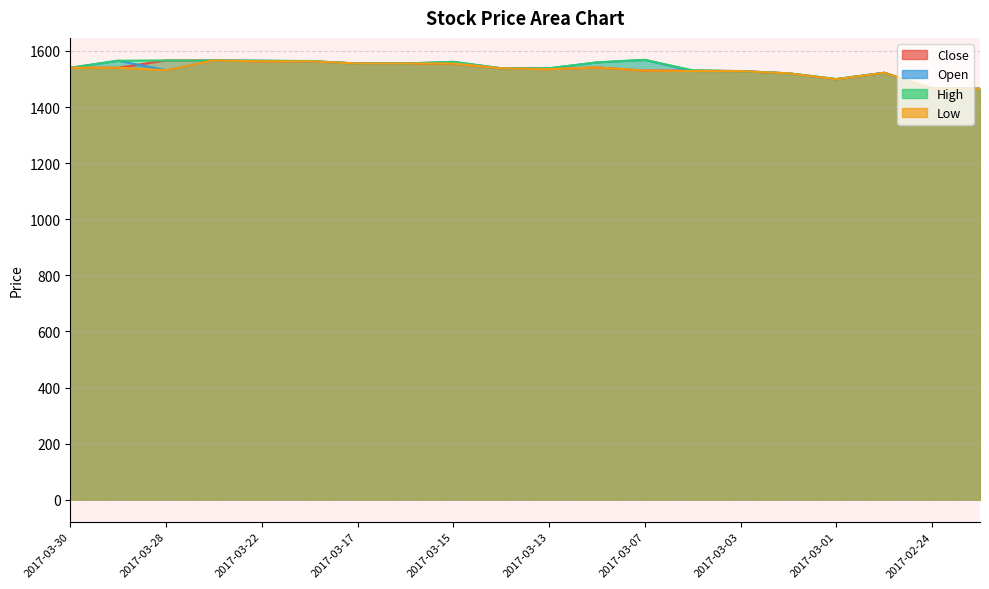

What is the label of the 6th point from the right?

2017-03-03